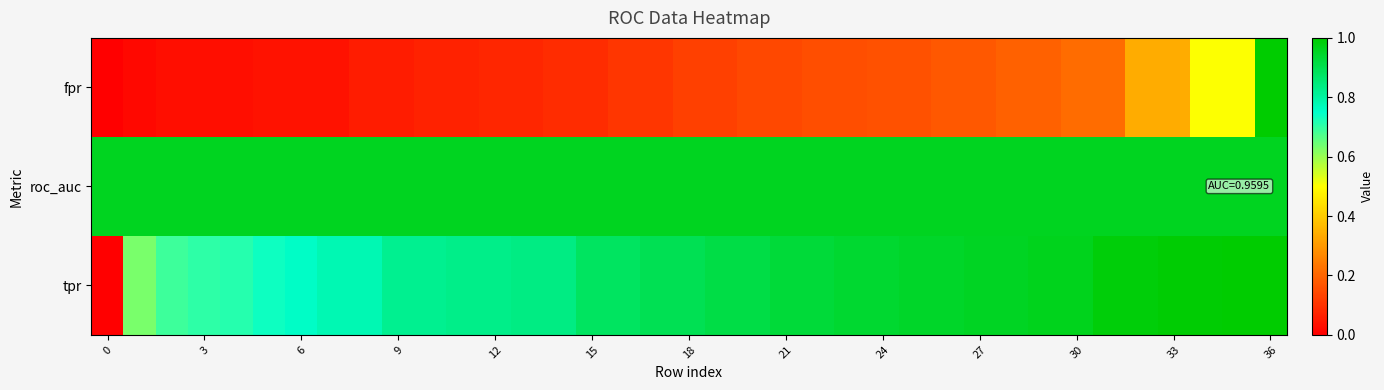

List the series in order of their peak value, highest first.

fpr, tpr, roc_auc